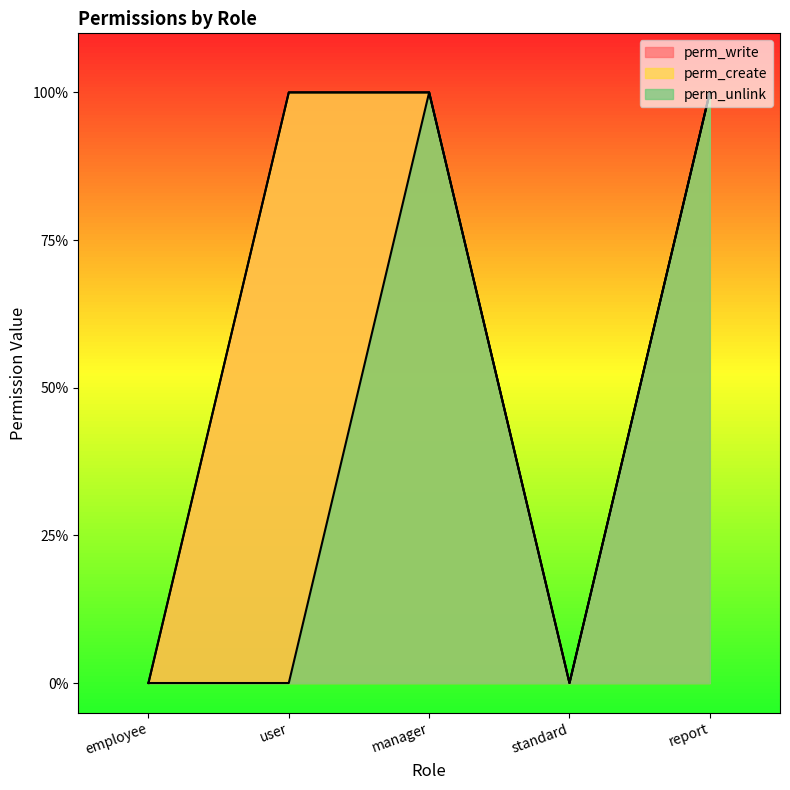

True or false: perm_create and perm_unlink cross at least once.

False